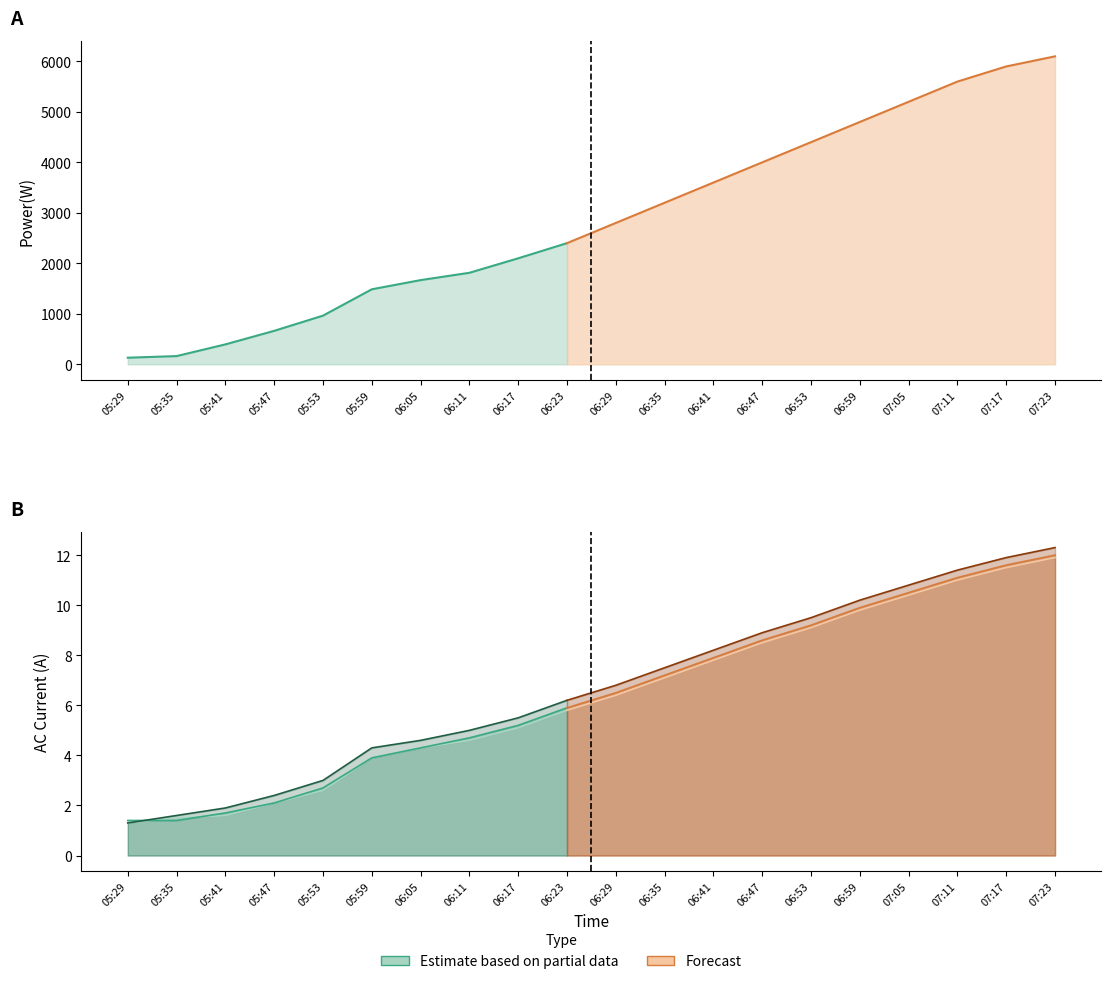

Is it true that I AC 1(A) equals 4.6 at 06:11?

True